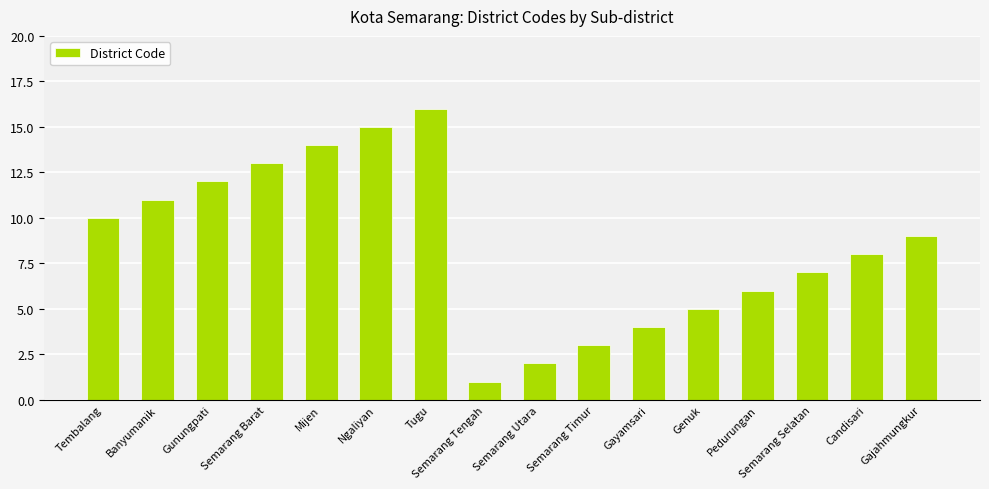

What is the ratio of the value at Tembalang to the value at Semarang Timur?

3.3